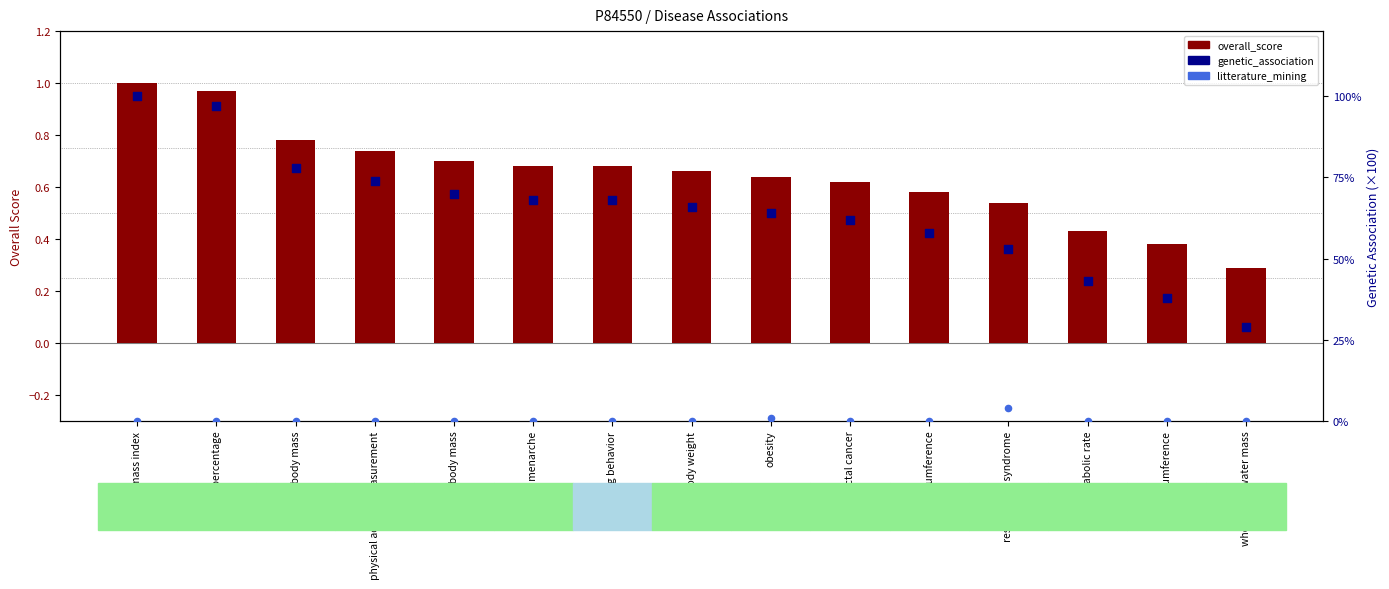

Which series has the largest Y range (max minus min)?

genetic_association